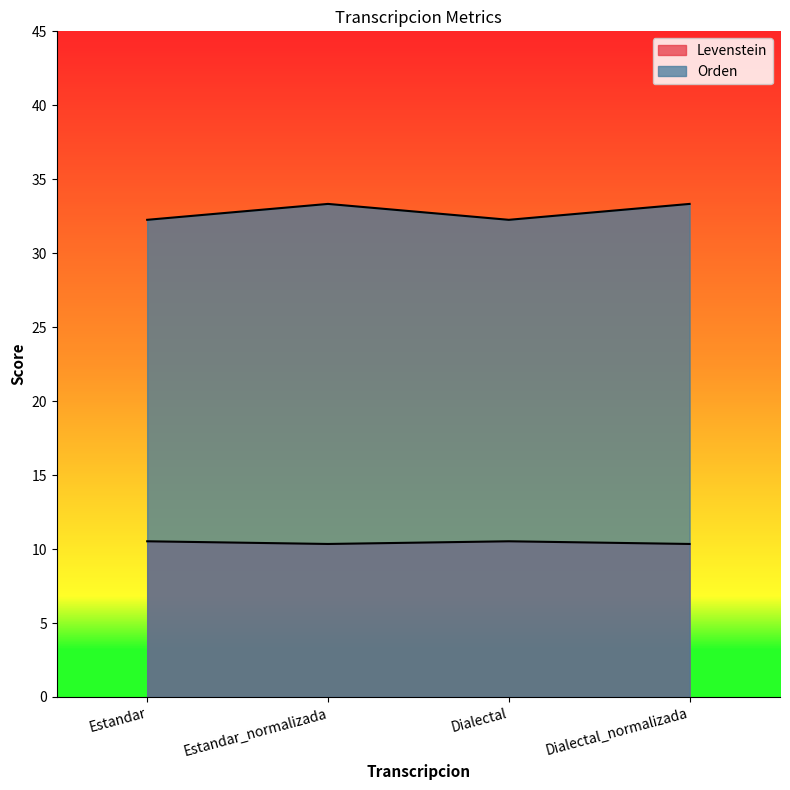

At Dialectal, list the series in order from largest to smallest.

Orden, Levenstein